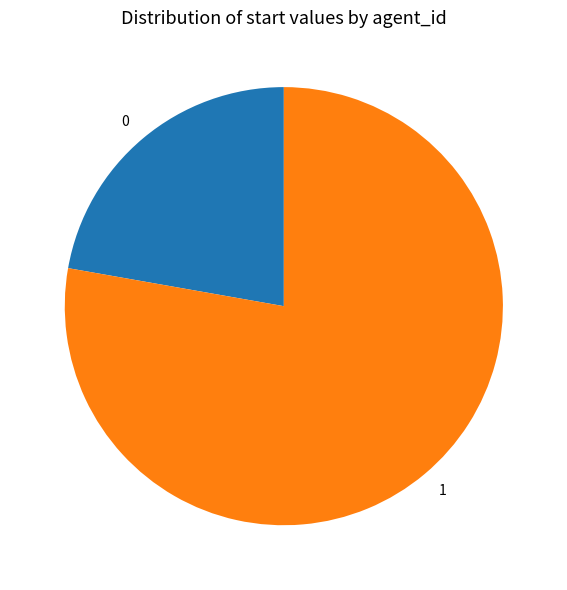

Is the sum of 1 and 0 greater than half?

Yes